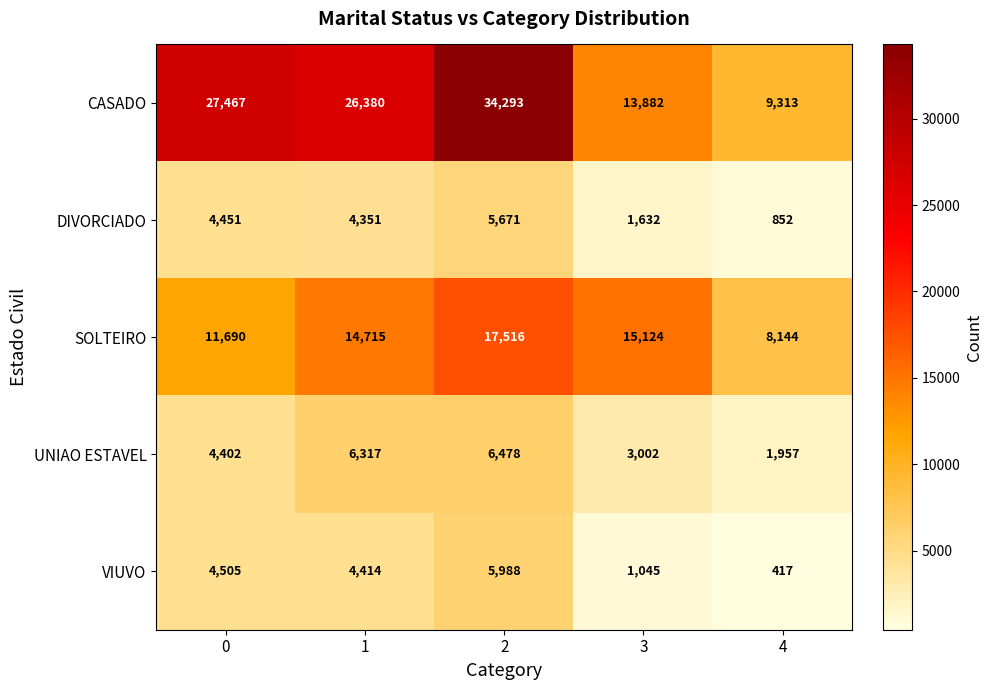

Reading left to right, what are all the values shown in this chart?

CASADO: 0=27467	1=26380	2=34293	3=13882	4=9313
DIVORCIADO: 0=4451	1=4351	2=5671	3=1632	4=852
SOLTEIRO: 0=11690	1=14715	2=17516	3=15124	4=8144
UNIAO ESTAVEL: 0=4402	1=6317	2=6478	3=3002	4=1957
VIUVO: 0=4505	1=4414	2=5988	3=1045	4=417